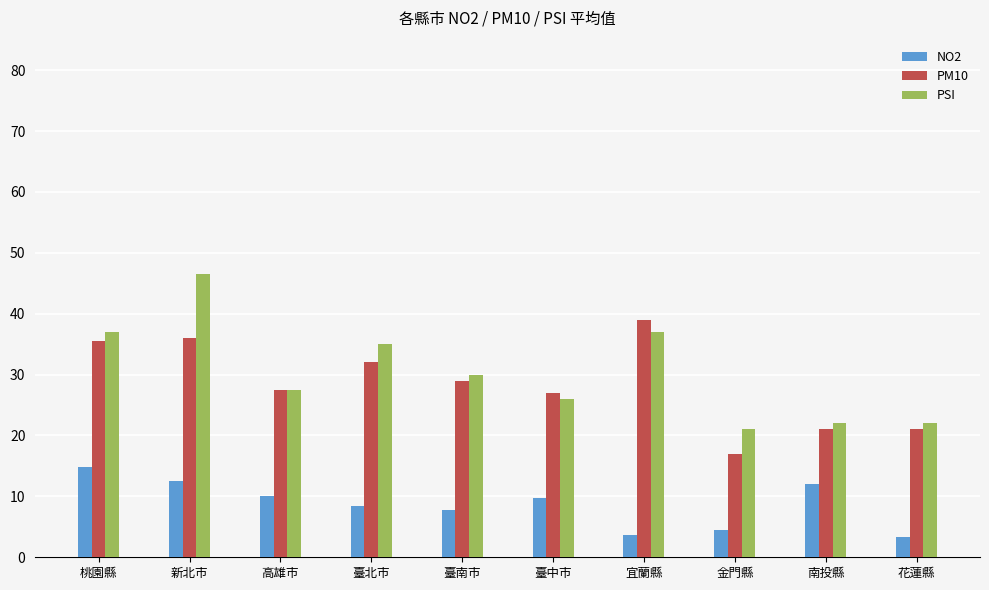

What is the minimum value shown in the chart?

3.3